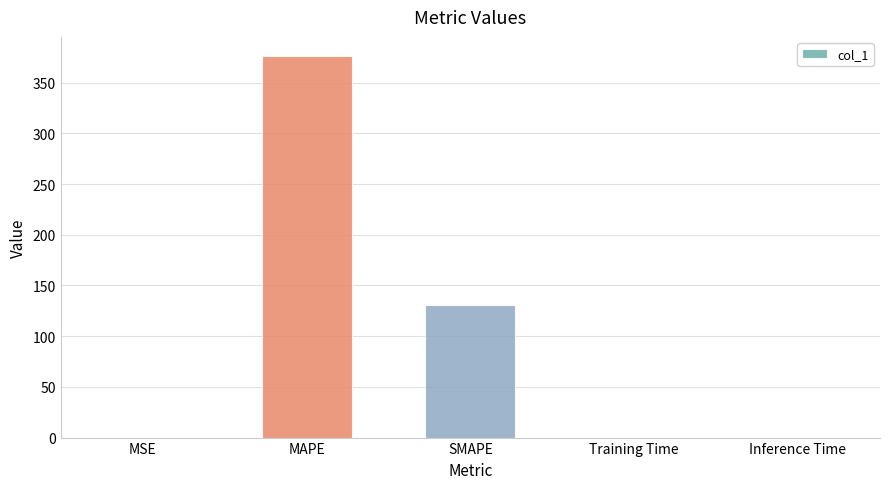

At which category does the chart reach its peak across all series?

MAPE